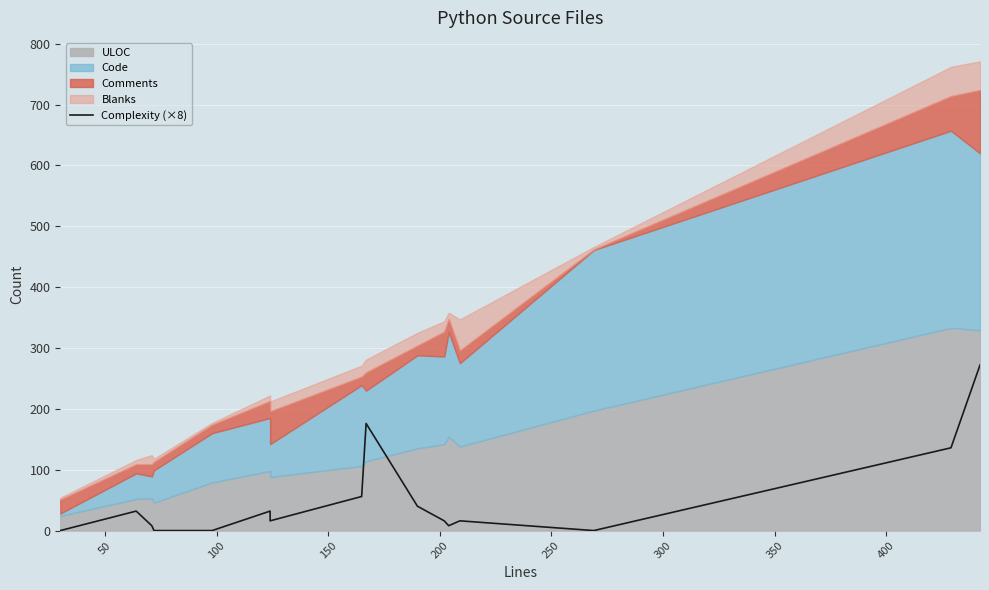

How many points are higher than both their immediate neighbors (excluding endpoints)?

4